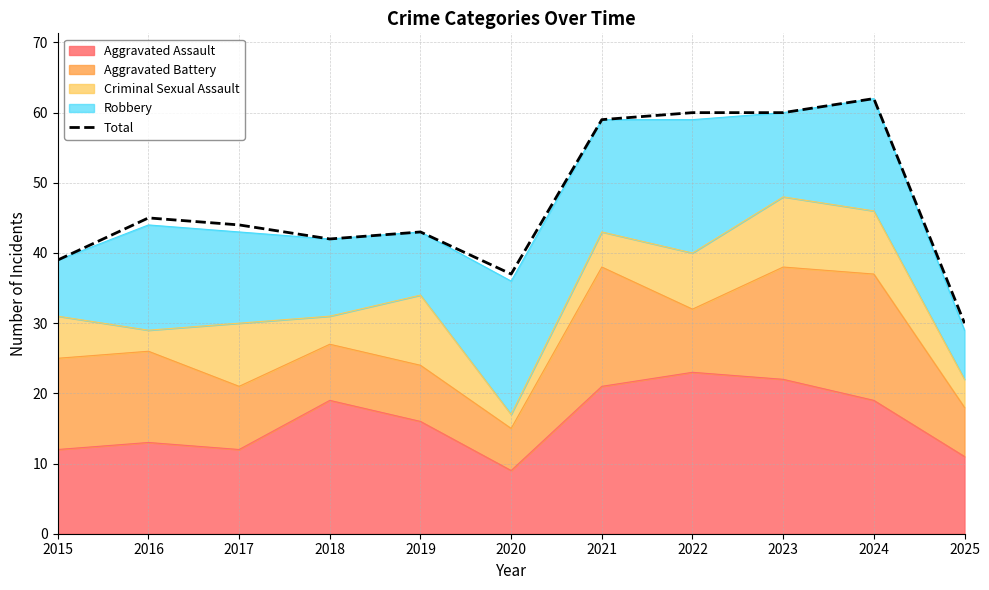

Rank the categories by value from lowest to highest.

2025, 2020, 2015, 2018, 2019, 2017, 2016, 2021, 2022, 2023, 2024